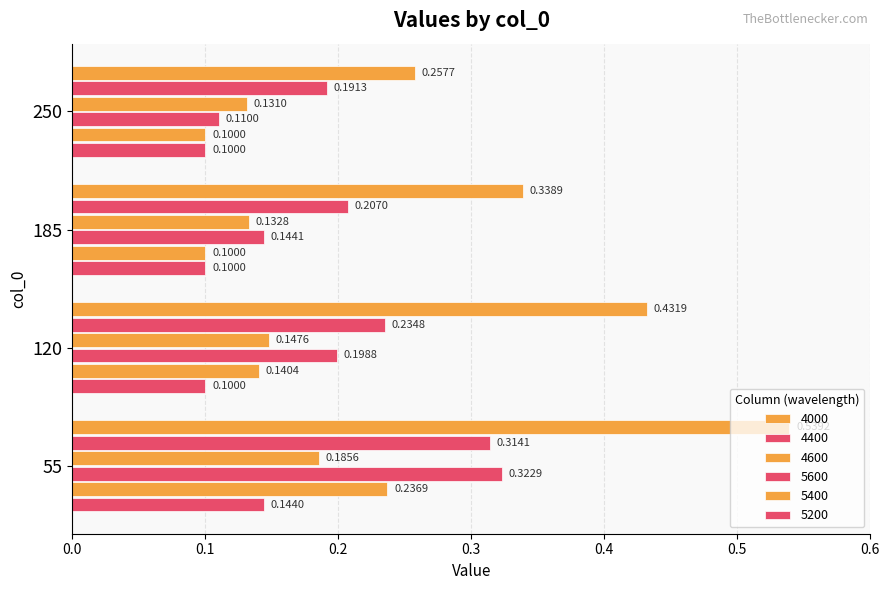

Reading right to left, transcribe all the data shown in this chart.

4000: 250=0.3	185=0.3	120=0.4	55=0.5
4400: 250=0.2	185=0.2	120=0.2	55=0.3
4600: 250=0.1	185=0.1	120=0.1	55=0.2
5600: 250=0.1	185=0.1	120=0.2	55=0.3
5400: 250=0.1	185=0.1	120=0.1	55=0.2
5200: 250=0.1	185=0.1	120=0.1	55=0.1